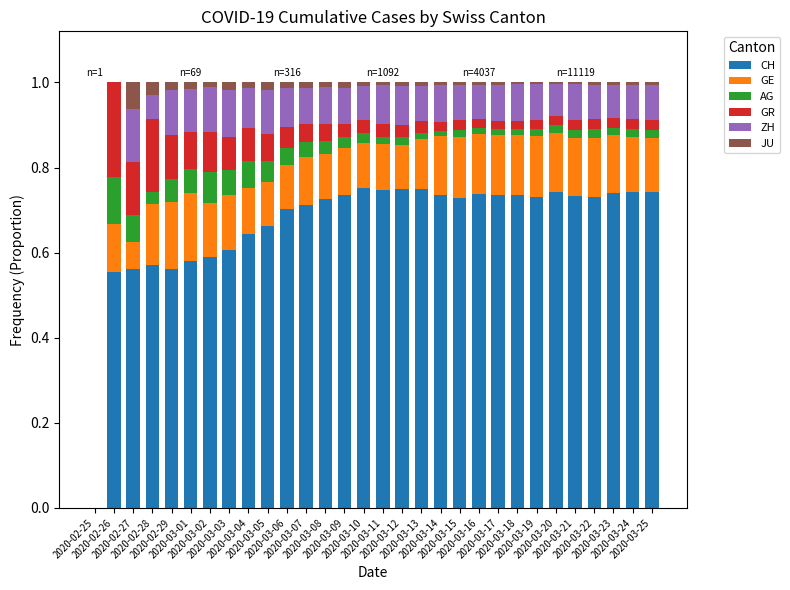

Count the number of data series in this chart.

6